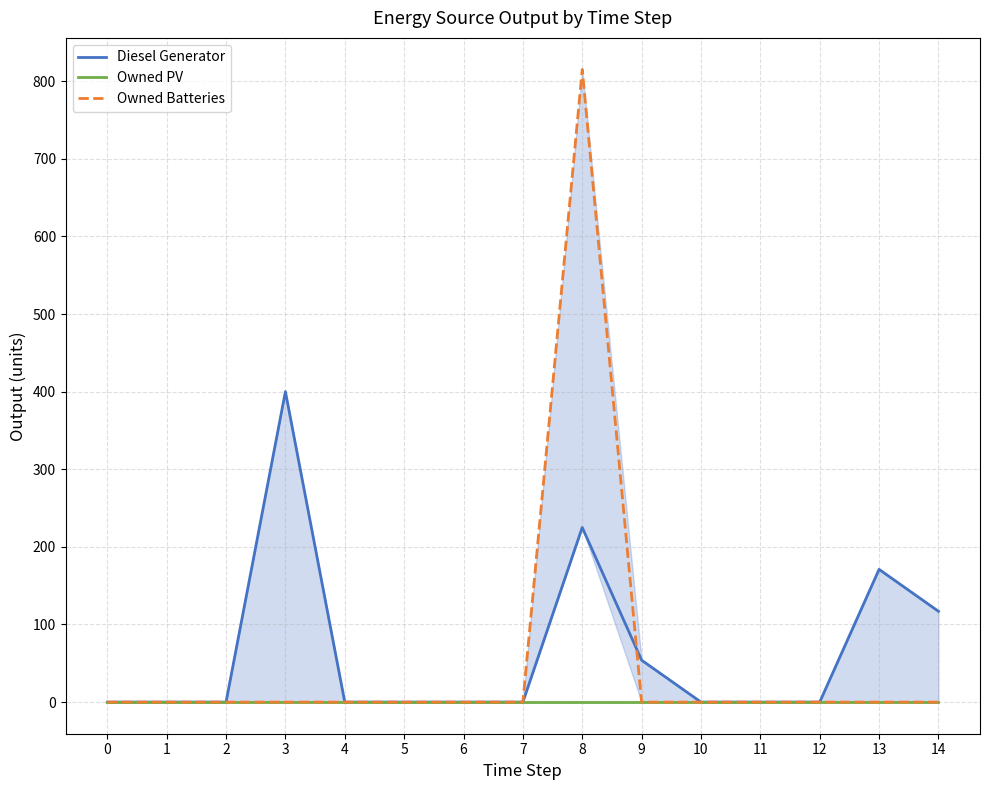

What is the difference between the maximum and minimum values in the Owned Batteries series?

815